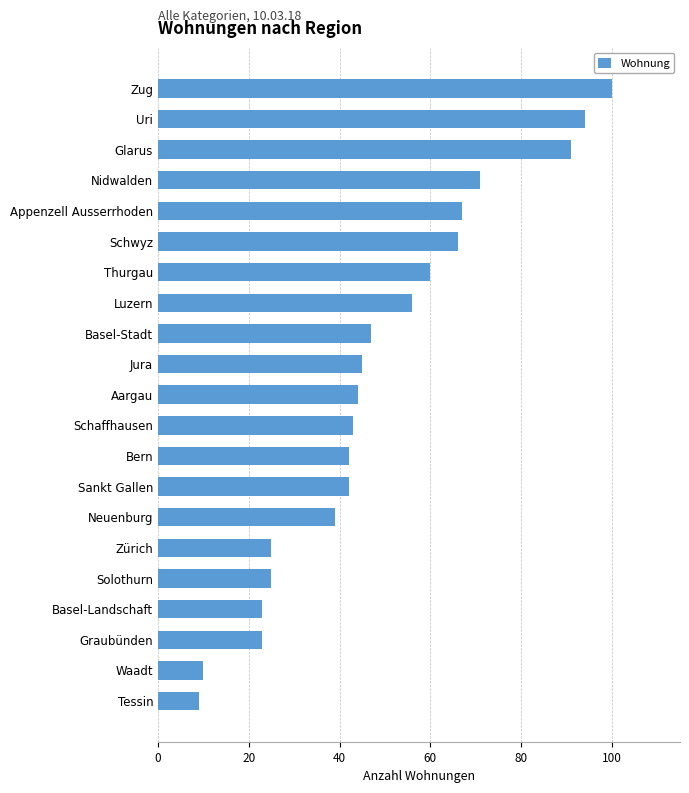

Does the chart contain stacked bars?

No